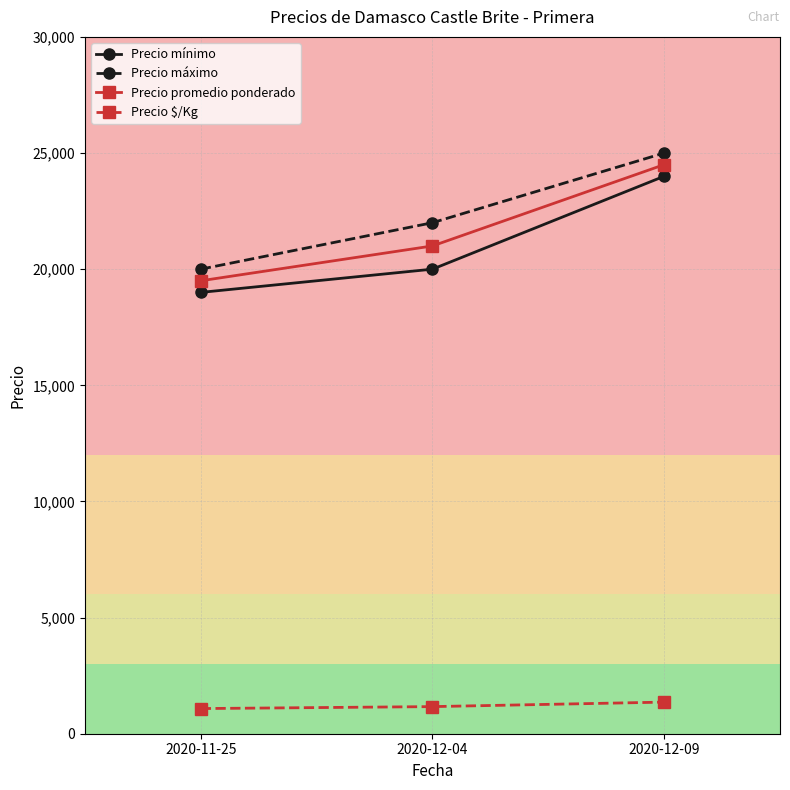

What is the label of the 2nd point from the left?

2020-12-04